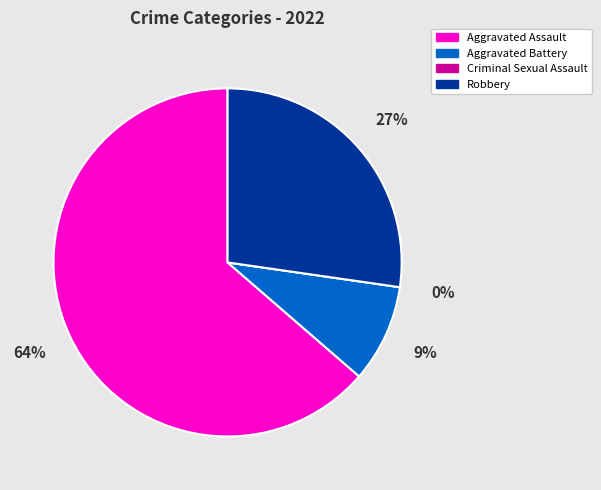

Combined, what portion of the pie is Robbery and Aggravated Assault?

90.9%